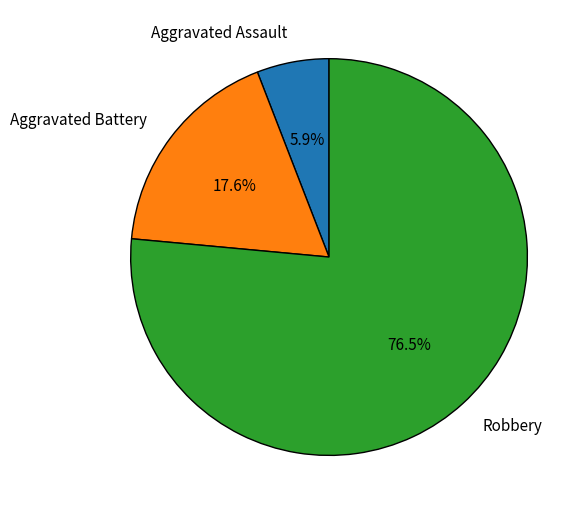

Rank the categories by value from lowest to highest.

Aggravated Assault, Aggravated Battery, Robbery